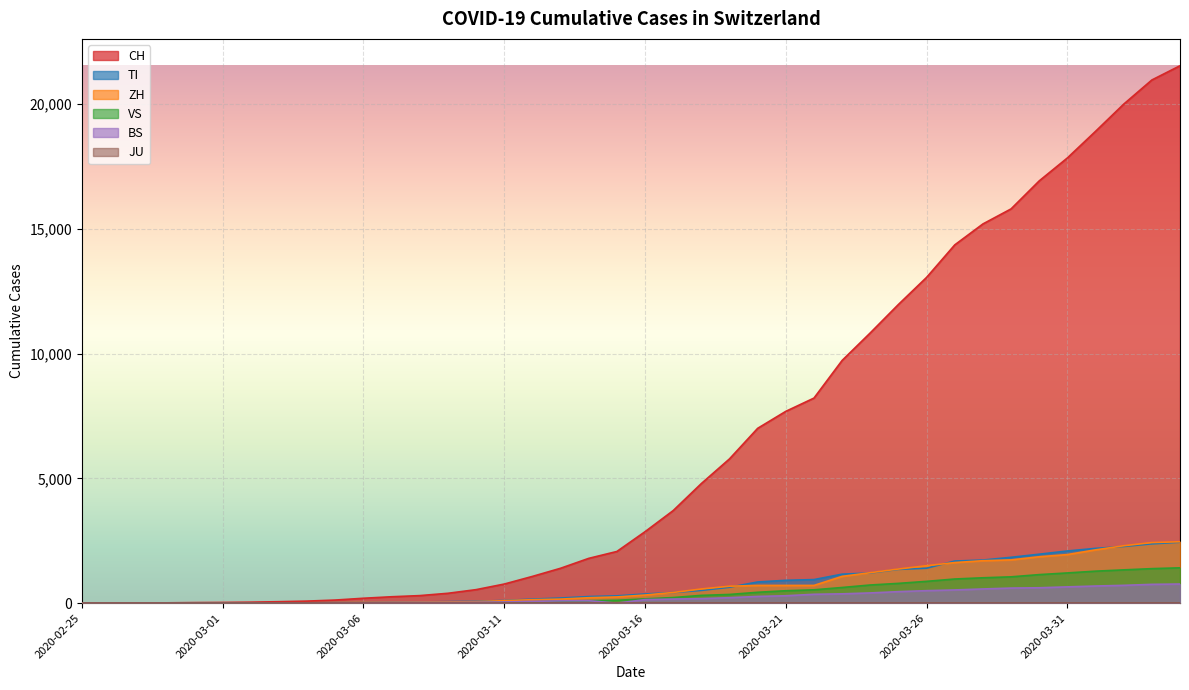

How many values in the TI series exceed 368?

19